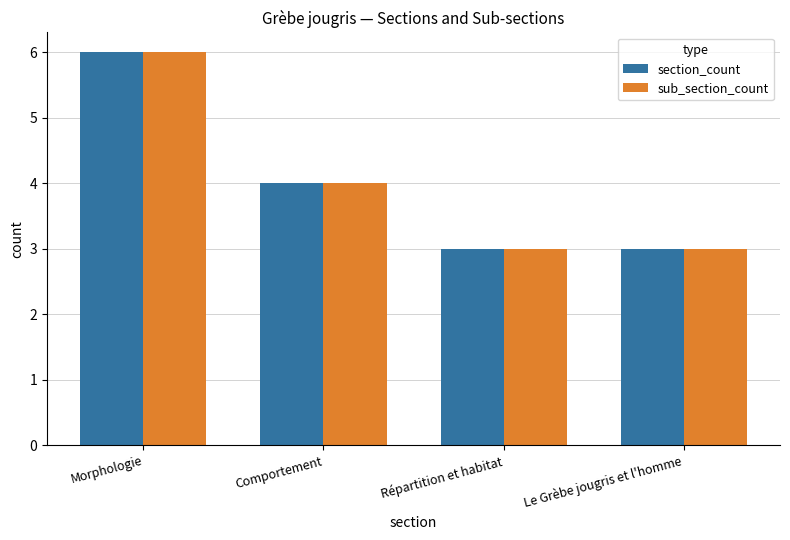

The sub_section_count series shows 5 at Le Grèbe jougris et l'homme. True or false?

False